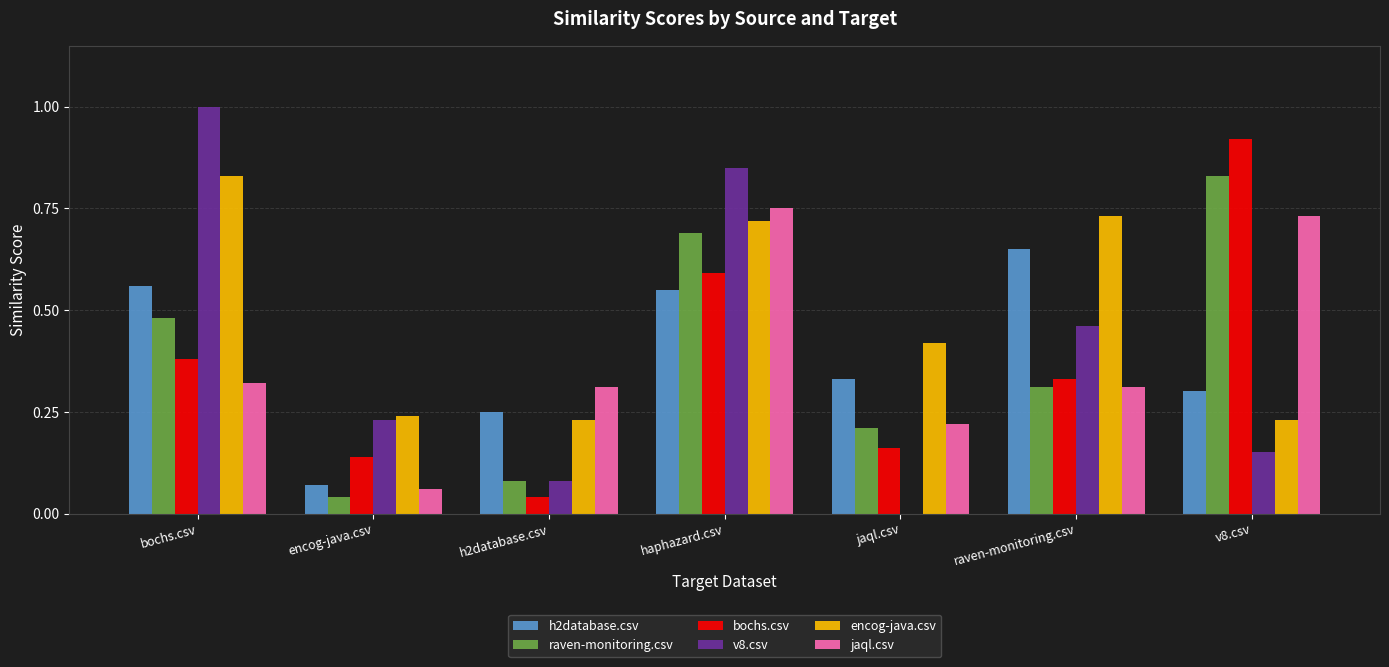

True or false: v8.csv has a value of 0.4 at haphazard.csv.

False